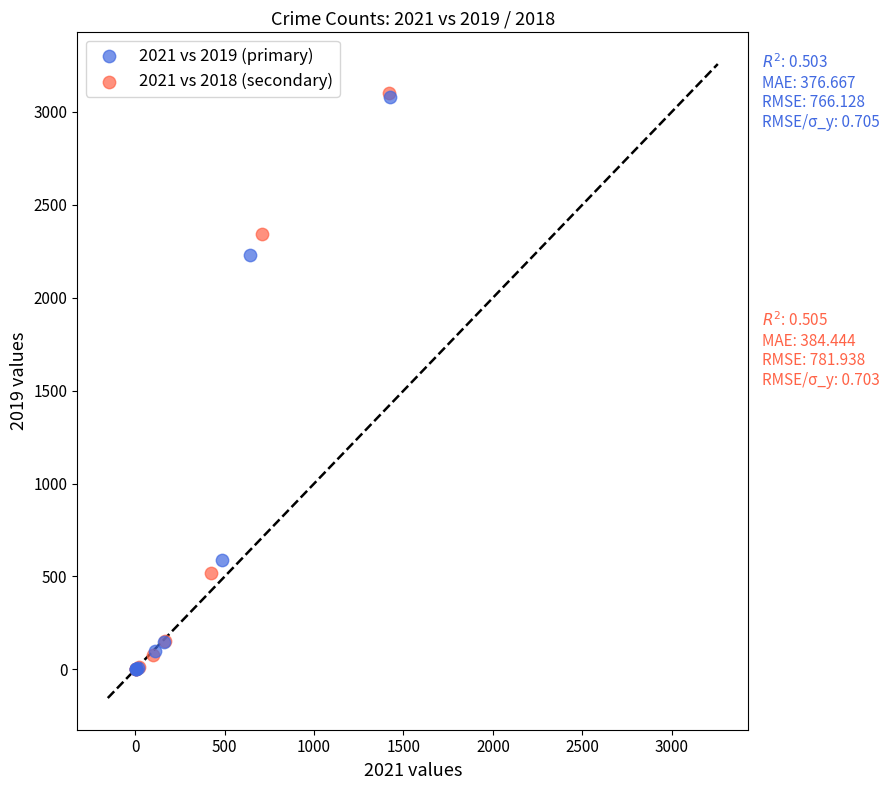

Which series has the largest Y range (max minus min)?

2021 vs 2018 (secondary)